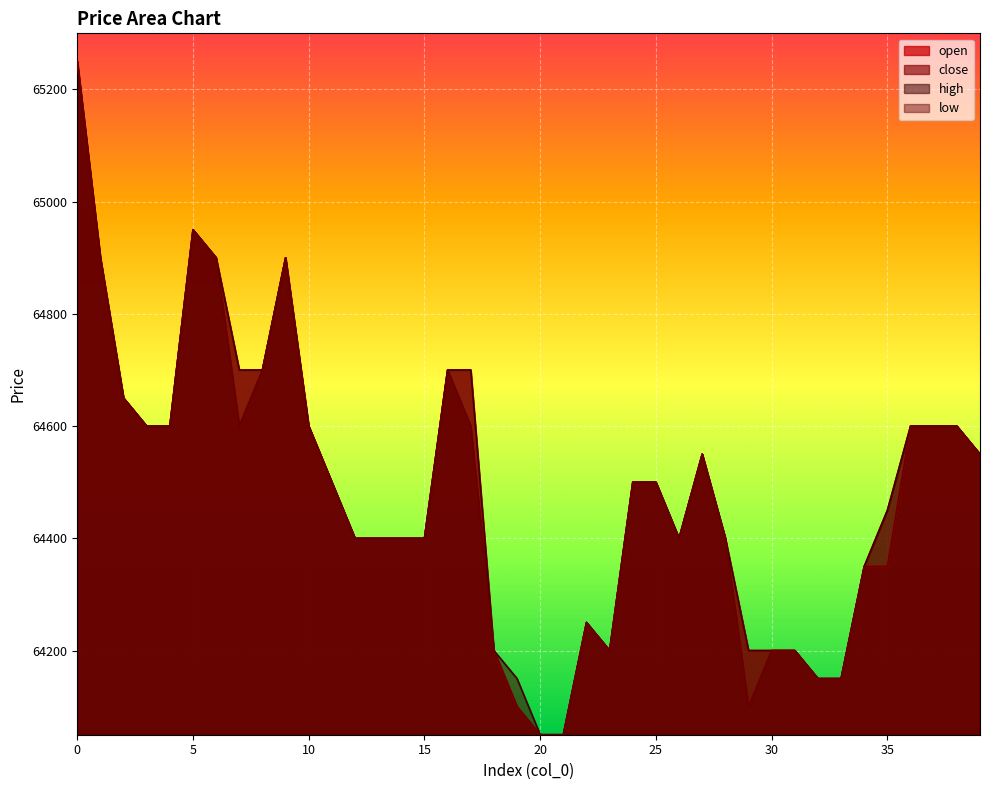

What is the sum of all low values?

2579100